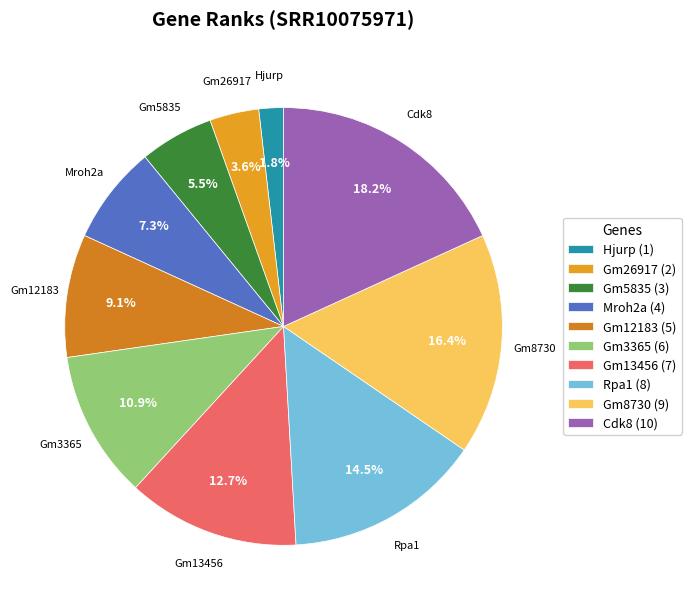

To the nearest percent, what percentage of the pie is Gm26917?

4%